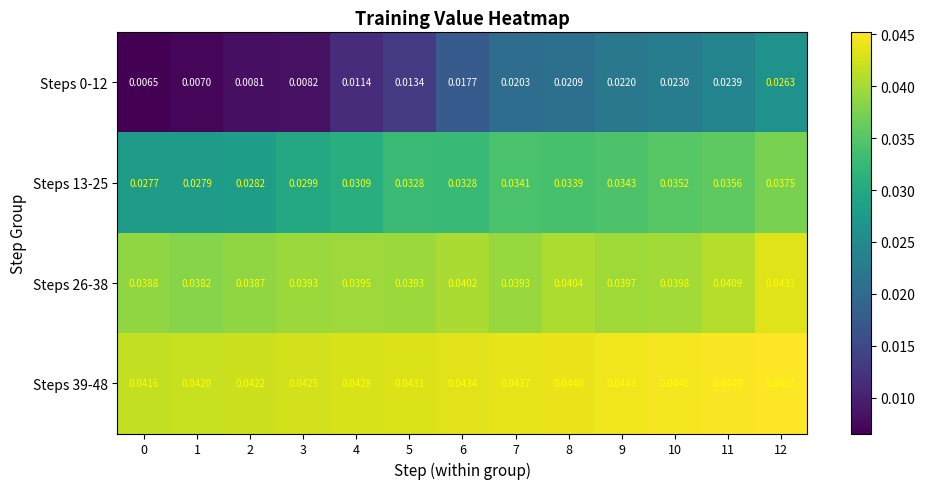

Which series has the largest total across all categories?

Steps 39-48